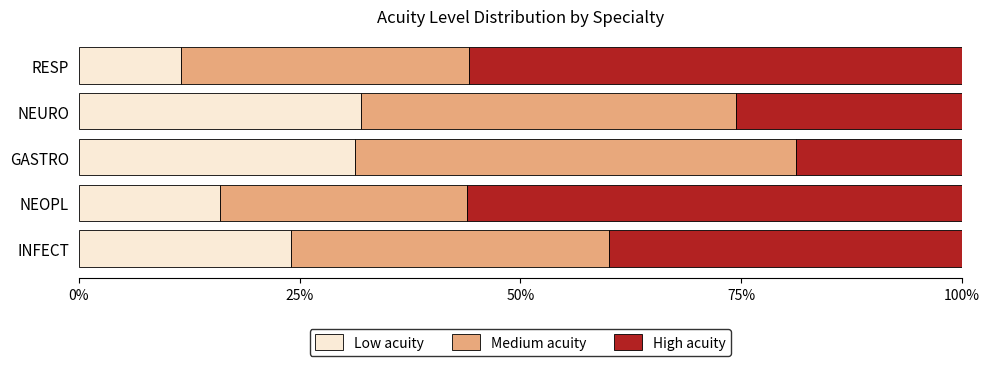

What is the difference between the second highest and minimum values in the Low acuity series?

19.6